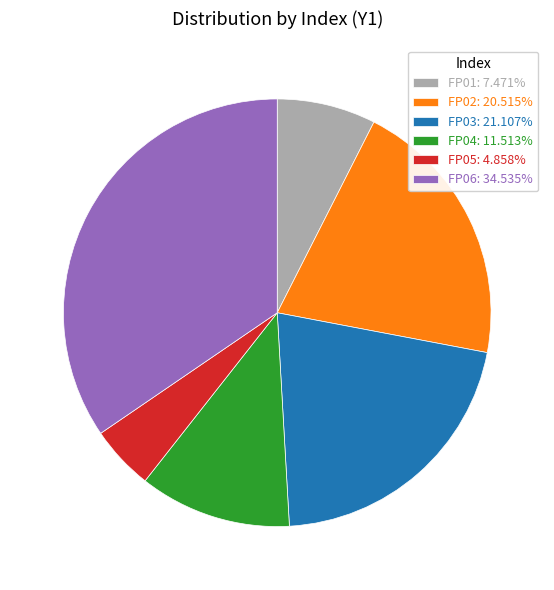

Which category has the smallest portion of the pie?

FP05